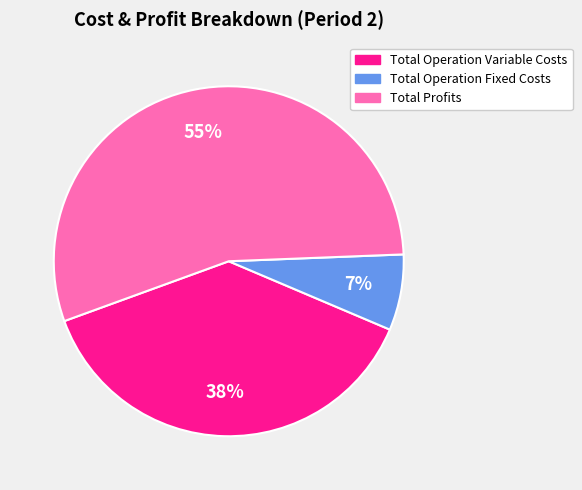

To the nearest percent, what is the difference between the largest and smallest slice percentages?

48%